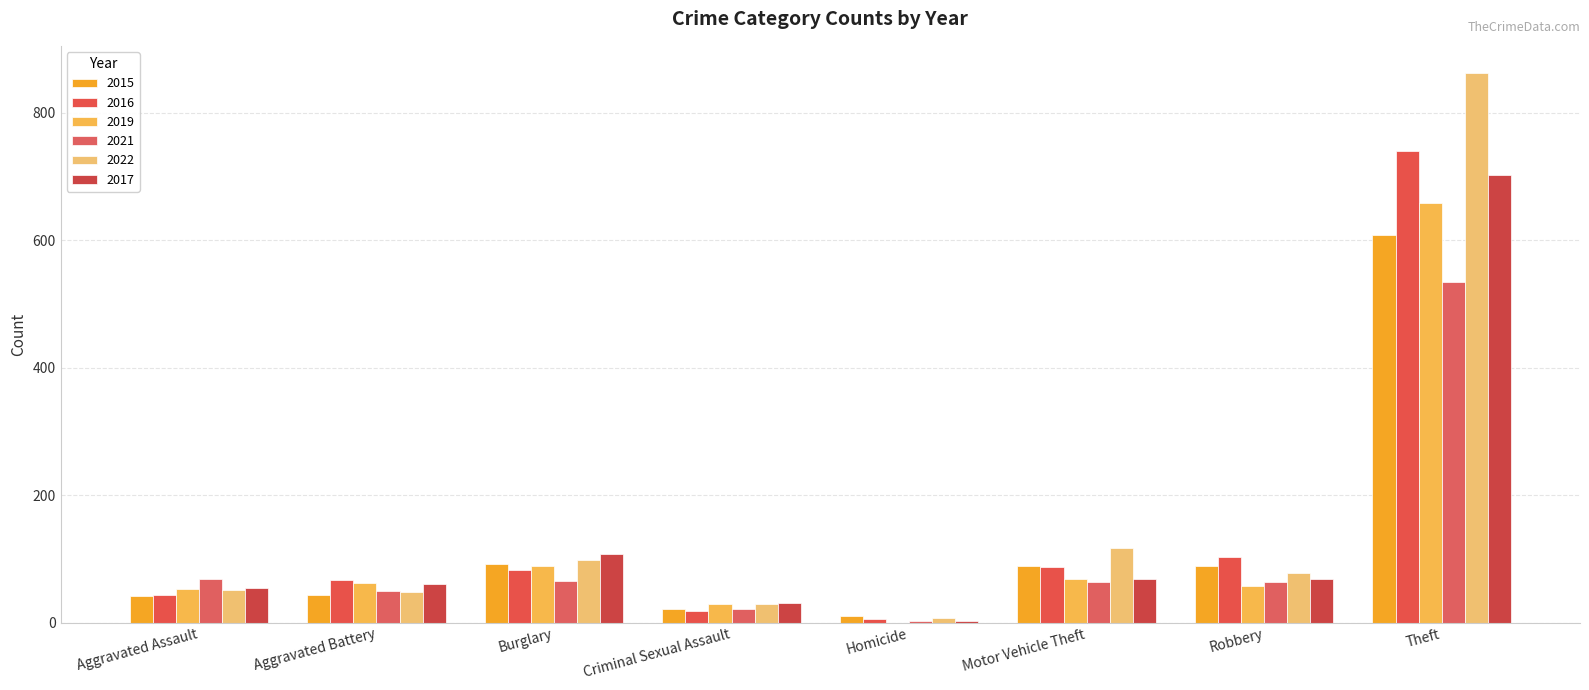

Which has a higher value, Aggravated Assault or Theft?

Theft